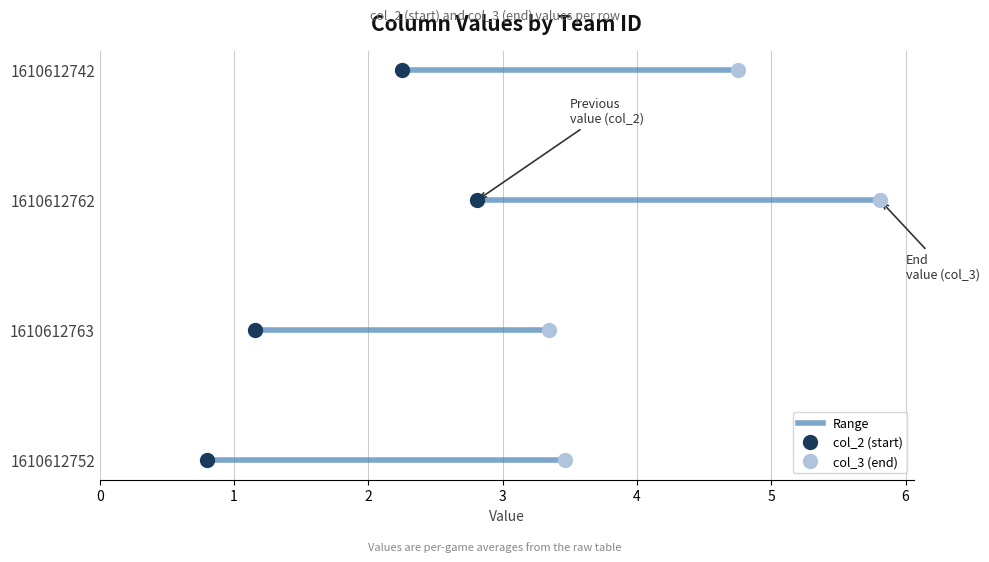

At which label is col_2 closest to 1?

1610612763